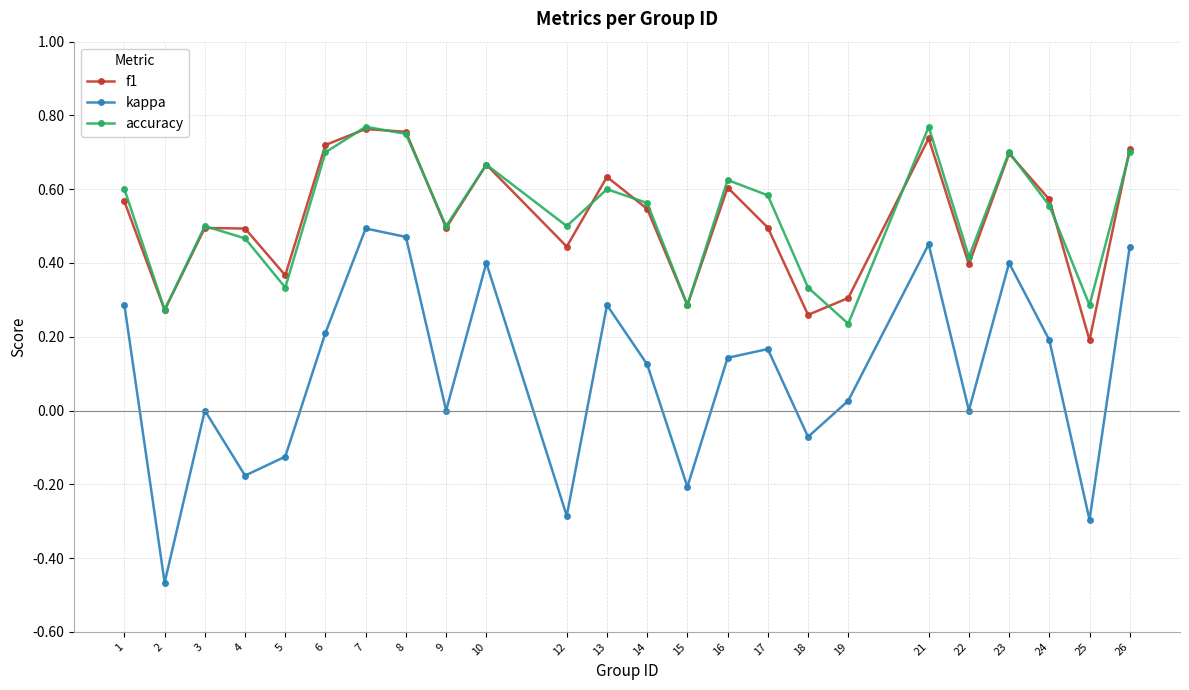

At which category does accuracy reach its first local valley?

2